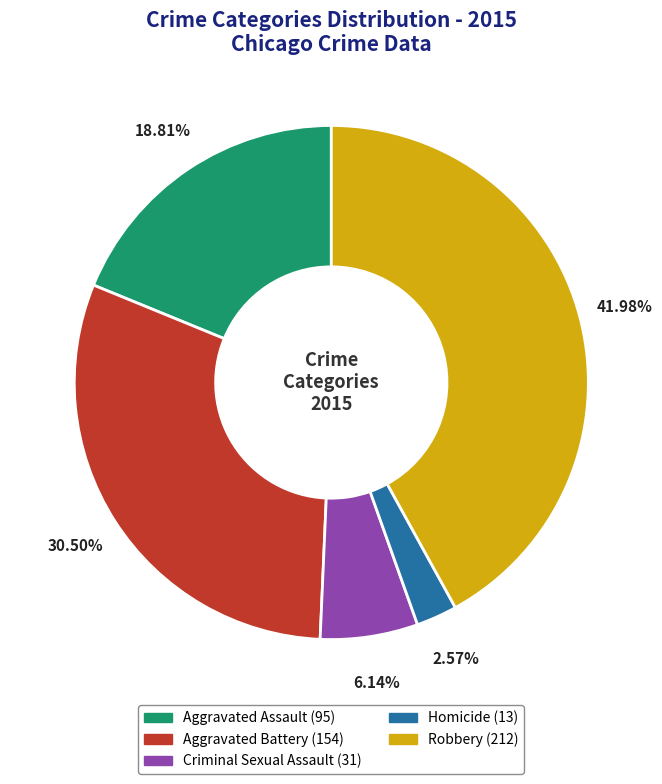

Is there a majority slice in this chart?

No